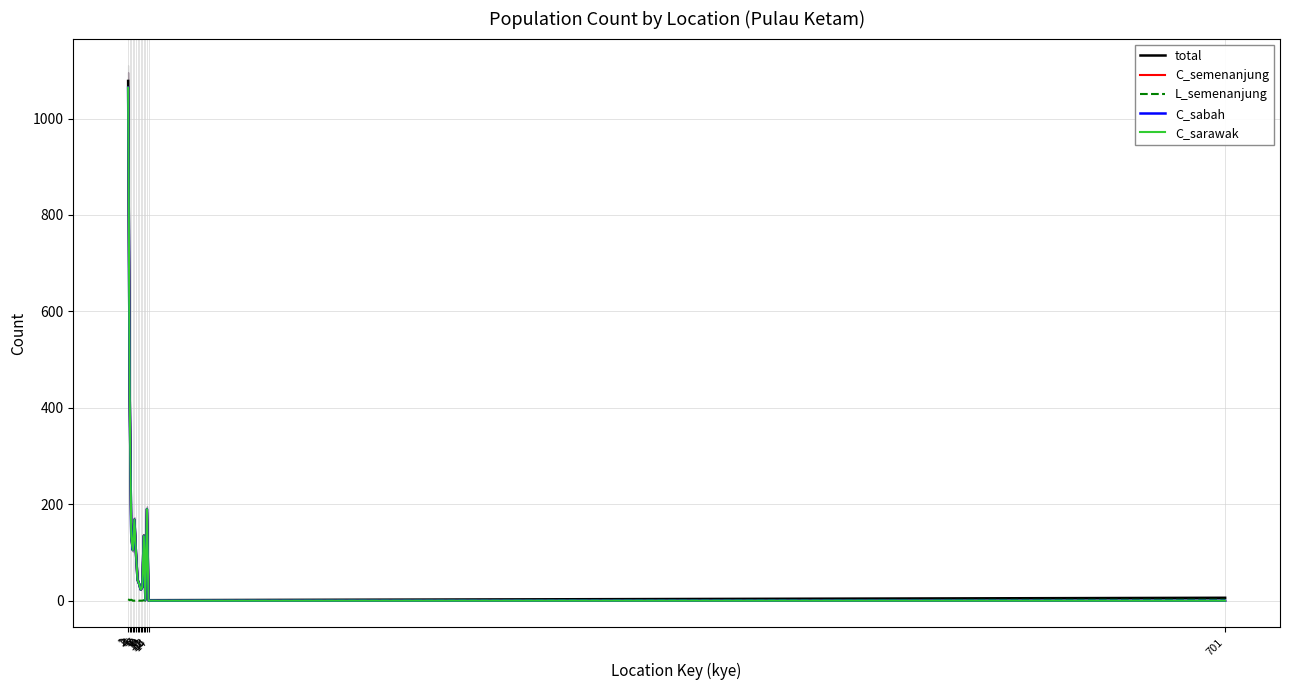

Is this an area chart (filled region under the line)?

No